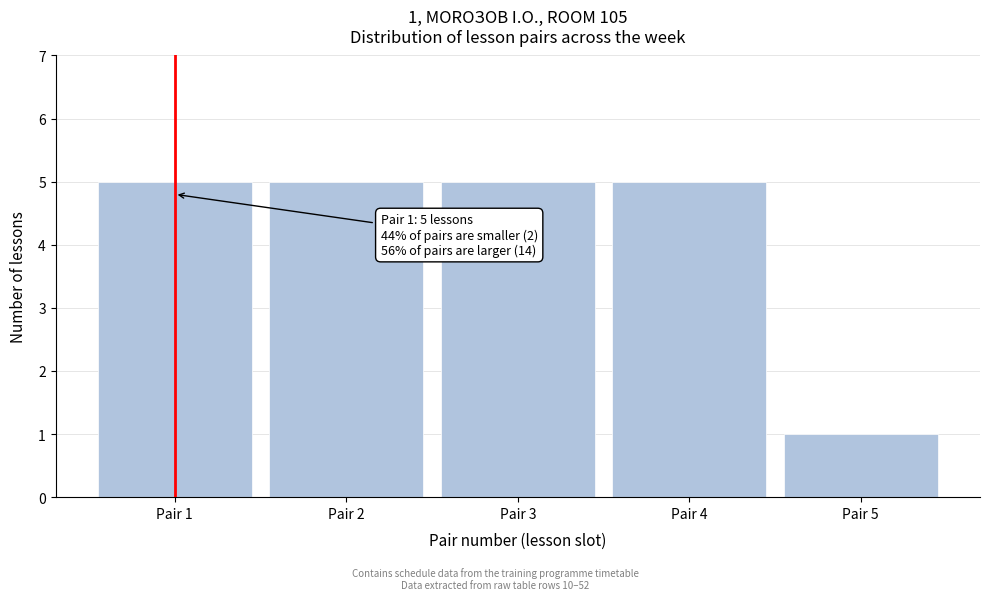

Reading left to right, list all the values displayed in this chart.

5	5	5	5	1